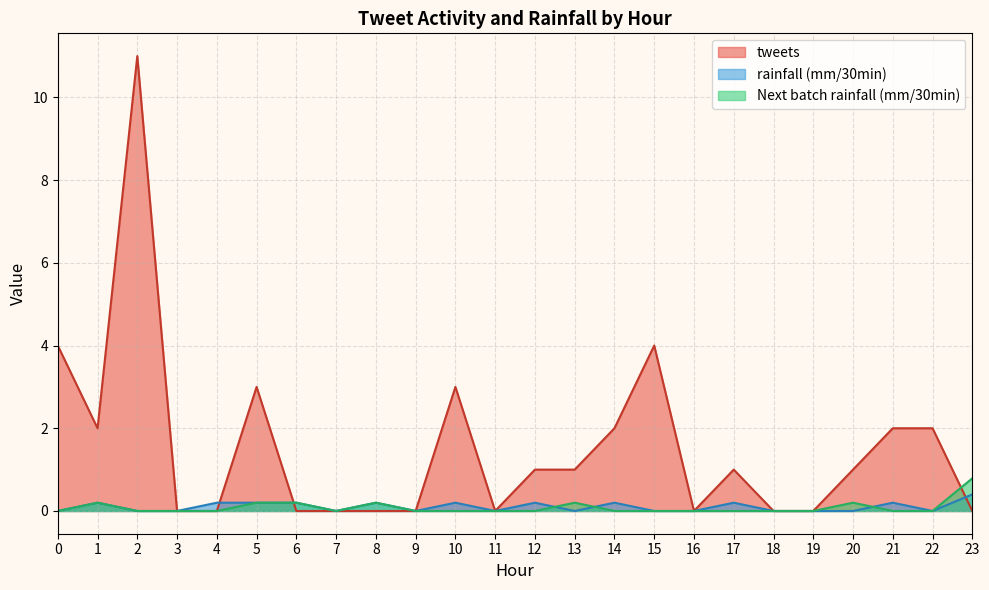

The value of Next batch rainfall (mm/30min) at 12 is -0.4. True or false?

False